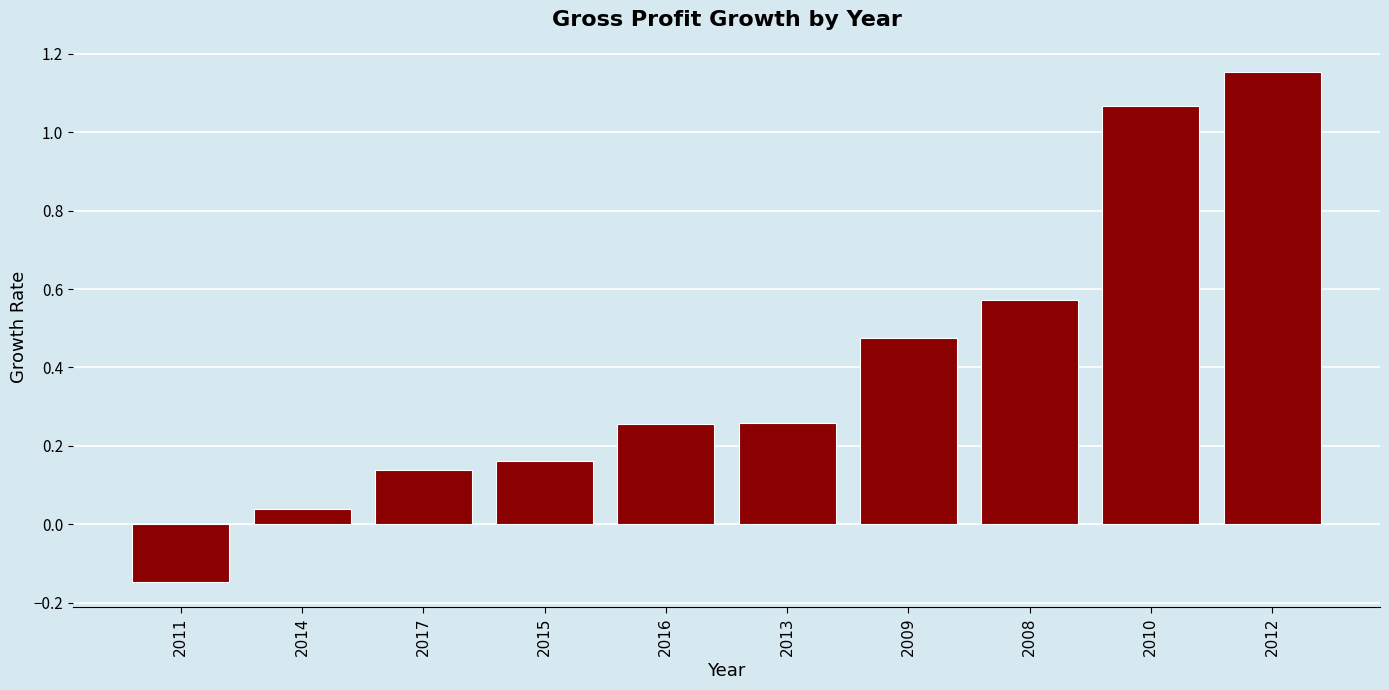

The value at 2012 is 1.9. True or false?

False